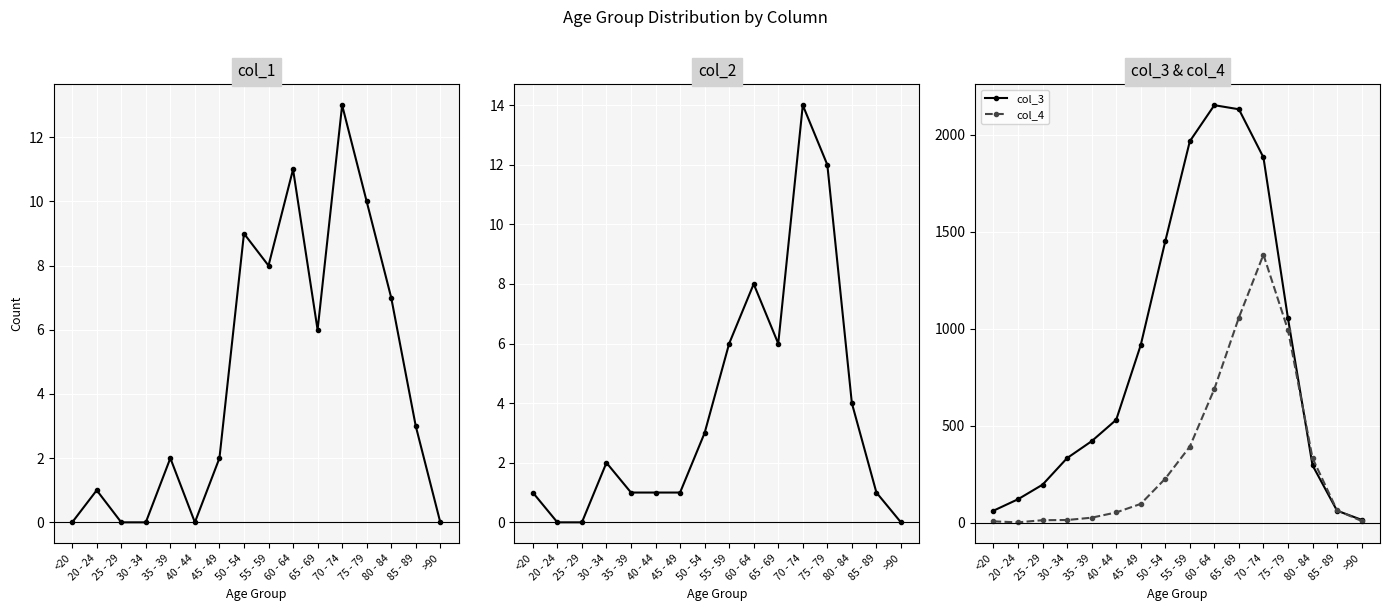

Rank the categories by col_1 value from highest to lowest.

70 - 74, 60 - 64, 75 - 79, 50 - 54, 55 - 59, 80 - 84, 65 - 69, 85 - 89, 35 - 39, 45 - 49, 20 - 24, <20, 25 - 29, 30 - 34, 40 - 44, >90